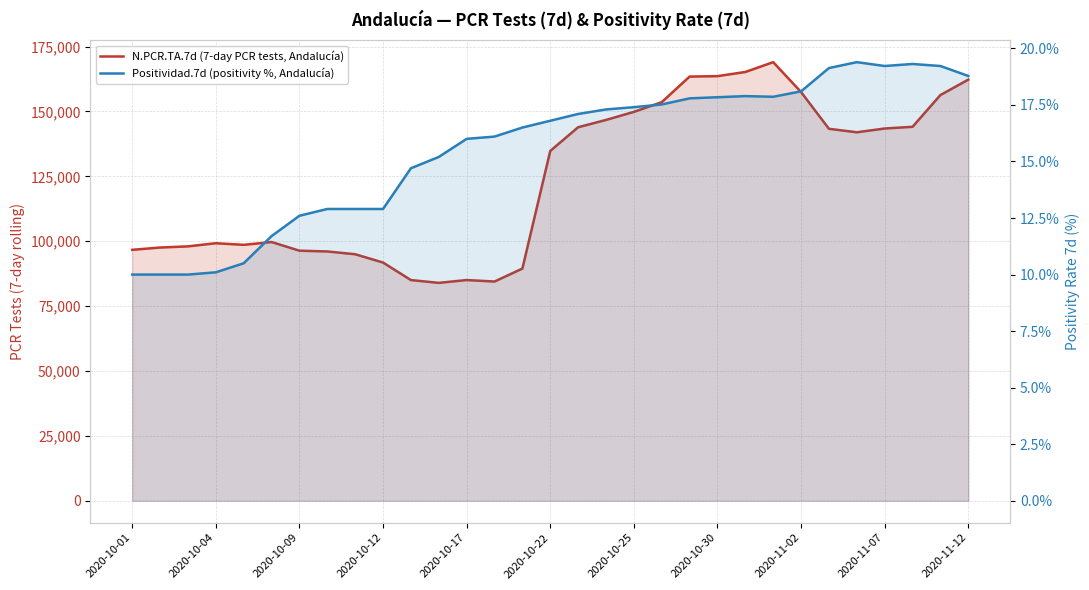

How many data points in N.PCR.TA.7d (7-day PCR tests, Andalucía) are less than 134768?

15